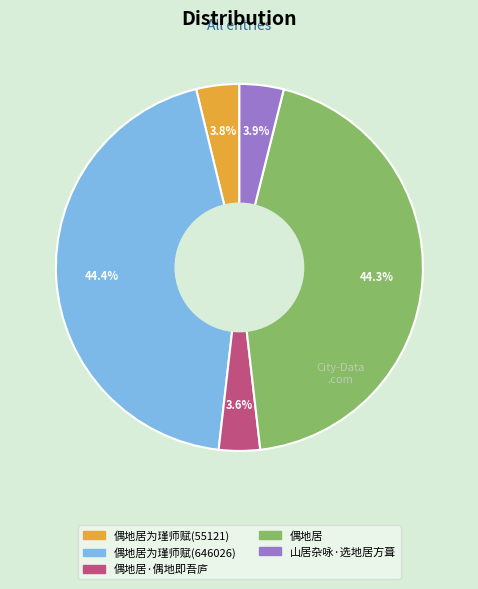

To the nearest percent, what is the difference between the largest and smallest slice percentages?

41%